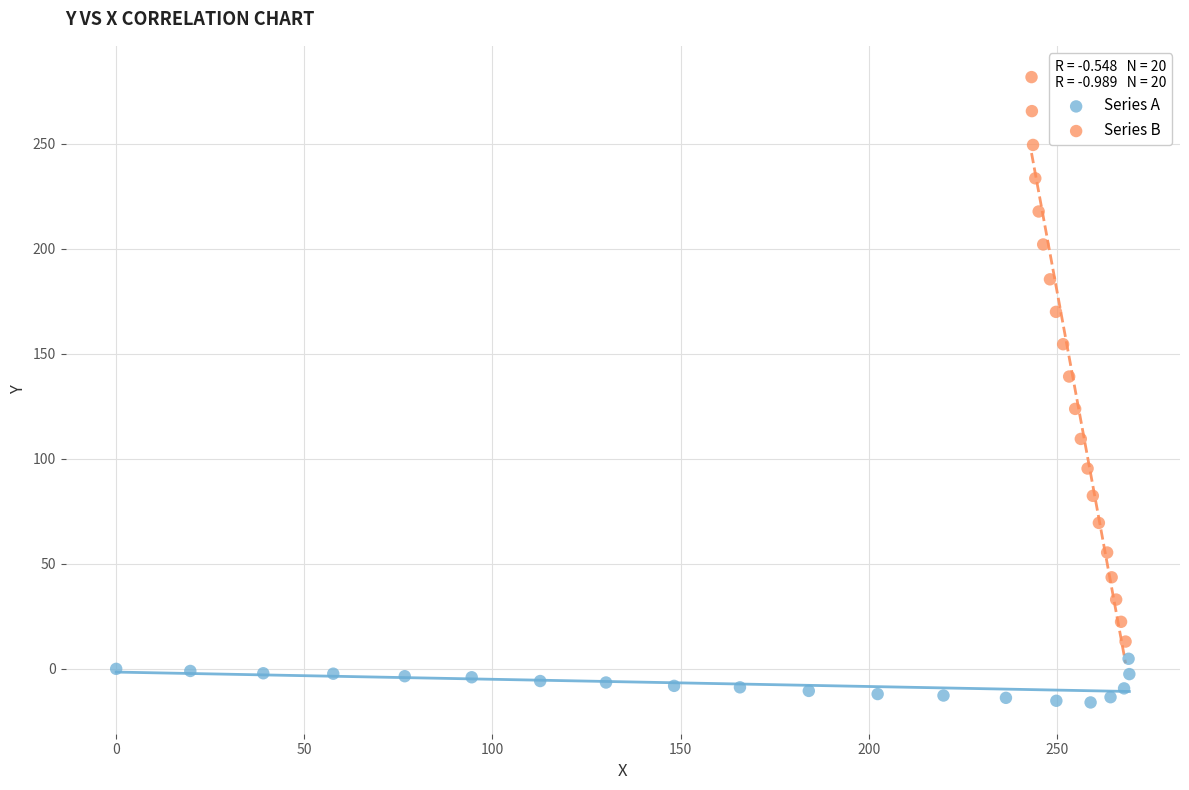

Which series contains the highest Y value?

Series B